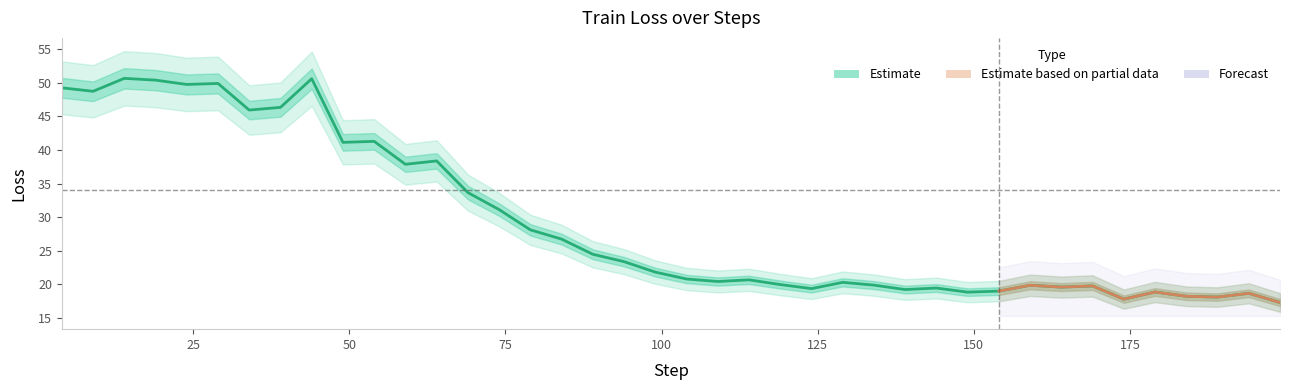

What is the total value across all series at 8?

151.8